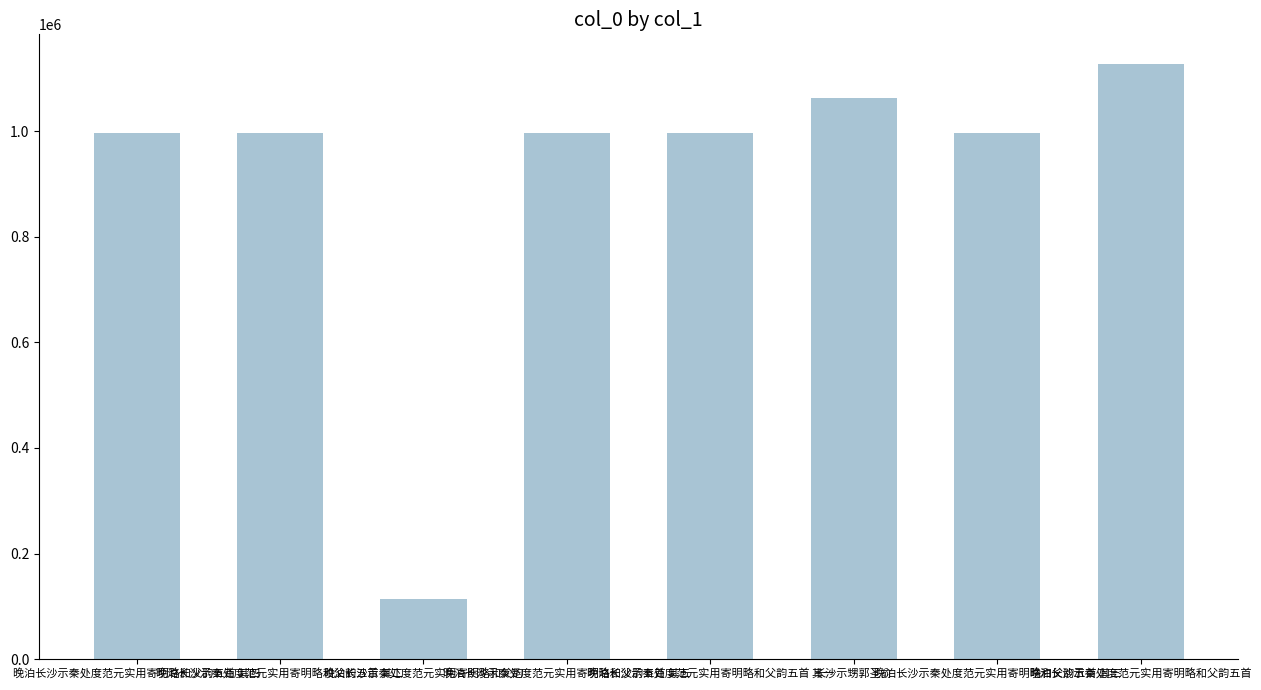

What is the change in value from 晚泊长沙示秦处度范元实用寄明略和父韵五首 其二 to 晚泊长沙示秦处度范元实用寄明略和父韵?

-883447